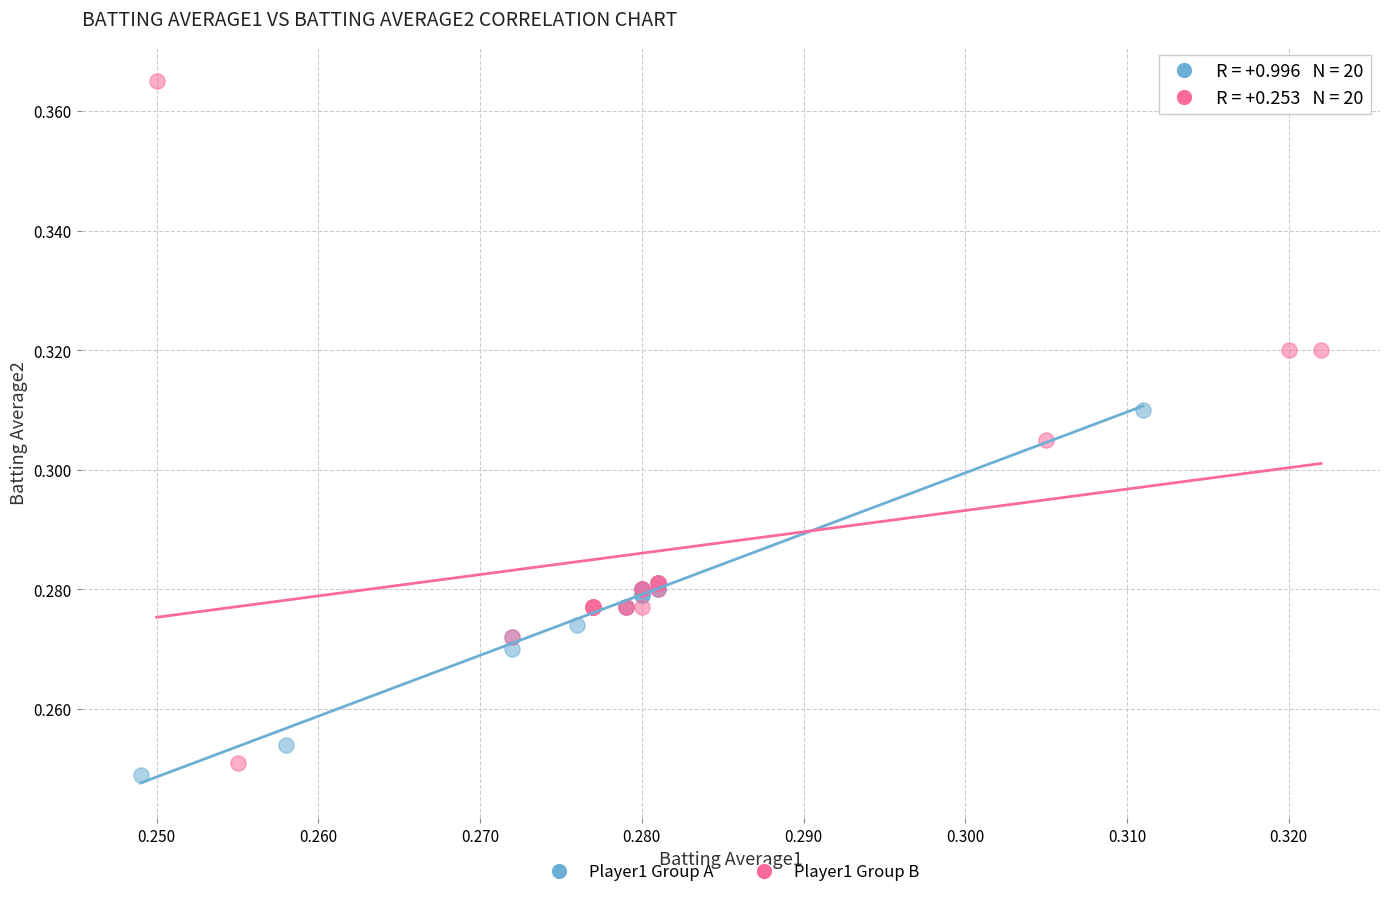

Which series has the widest spread of Y values?

Player1 Group B